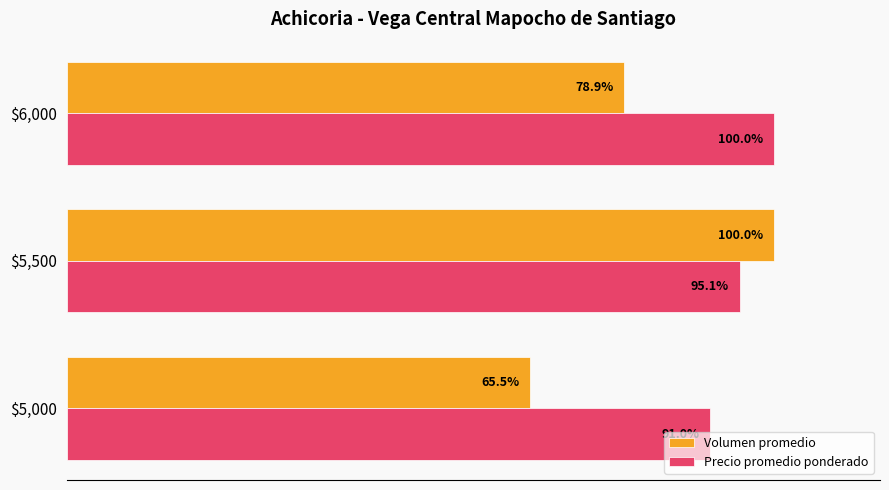

List the series in order of their overall mean, highest first.

Precio promedio ponderado, Volumen promedio